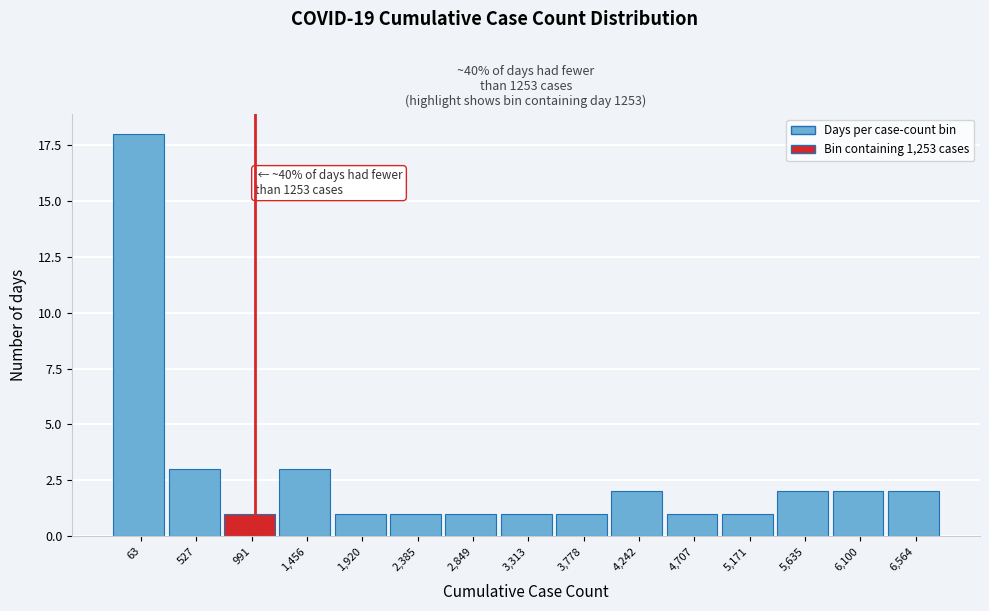

Reading left to right, list all the values displayed in this chart.

18	3	1	3	1	1	1	1	1	2	1	1	2	2	2